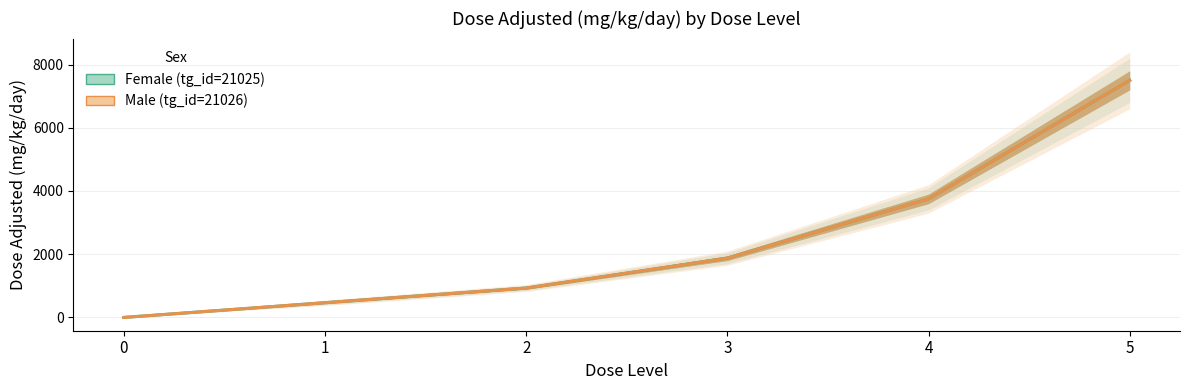

The value of Male (tg_id=21026) at 0 is 4866. True or false?

False